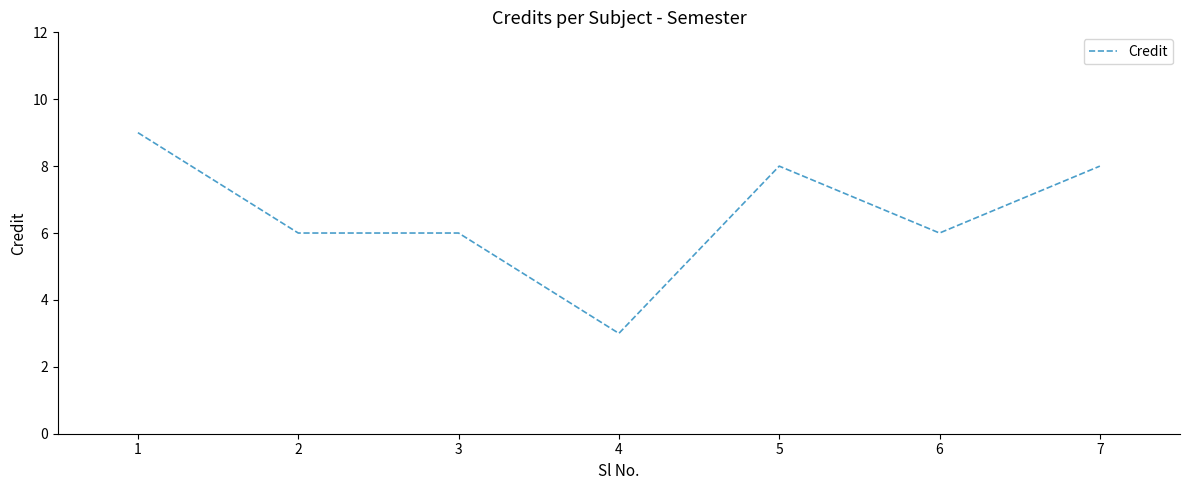

Approximately how many times larger is the value at 7 compared to 6?

1.3